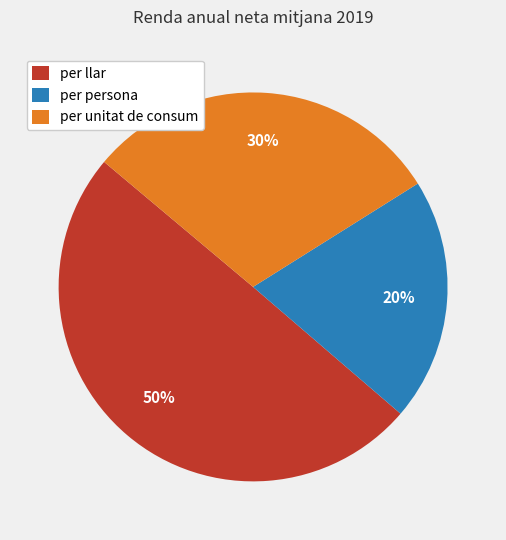

Is per unitat de consum the majority of the pie?

No